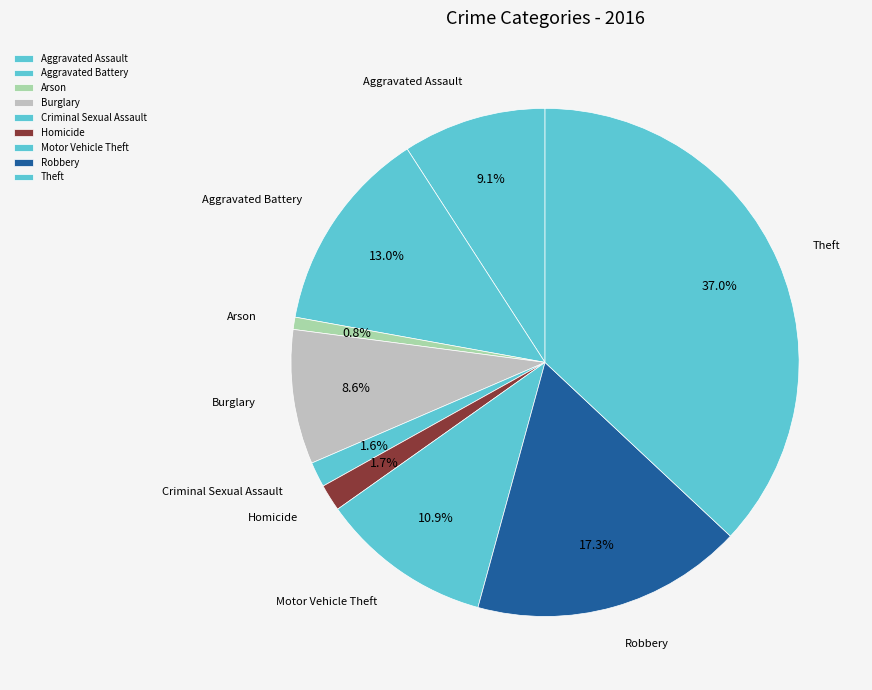

To the nearest percent, what percentage of the pie is Robbery?

17%